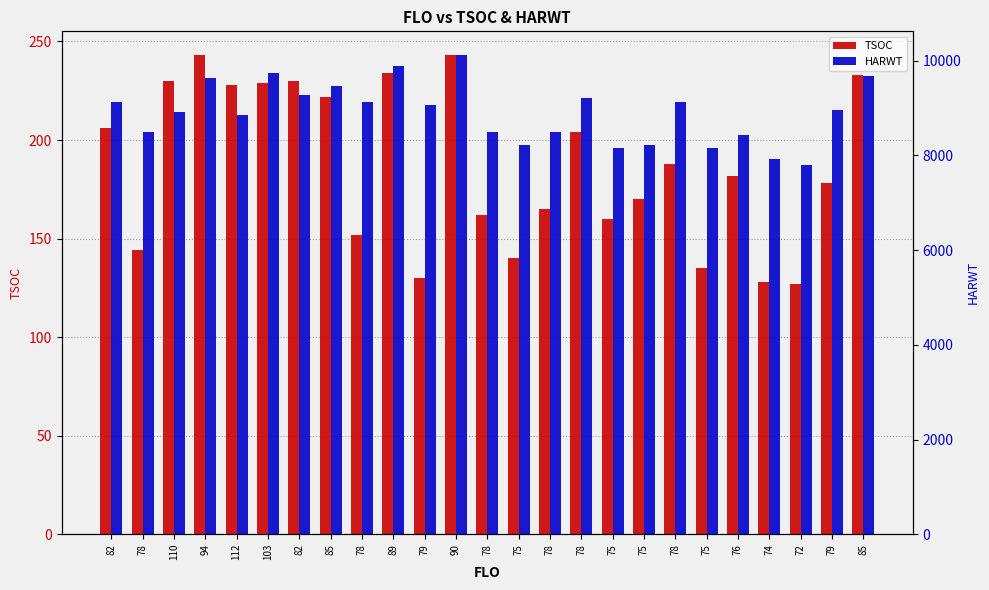

How many categories are shown in the chart?

25